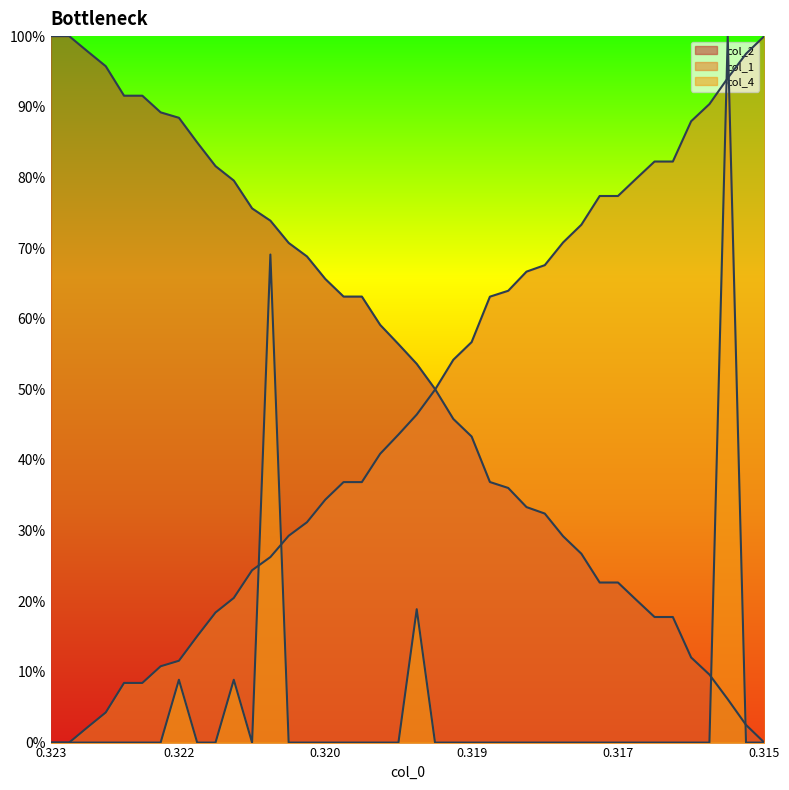

How many lines are shown in the chart?

3